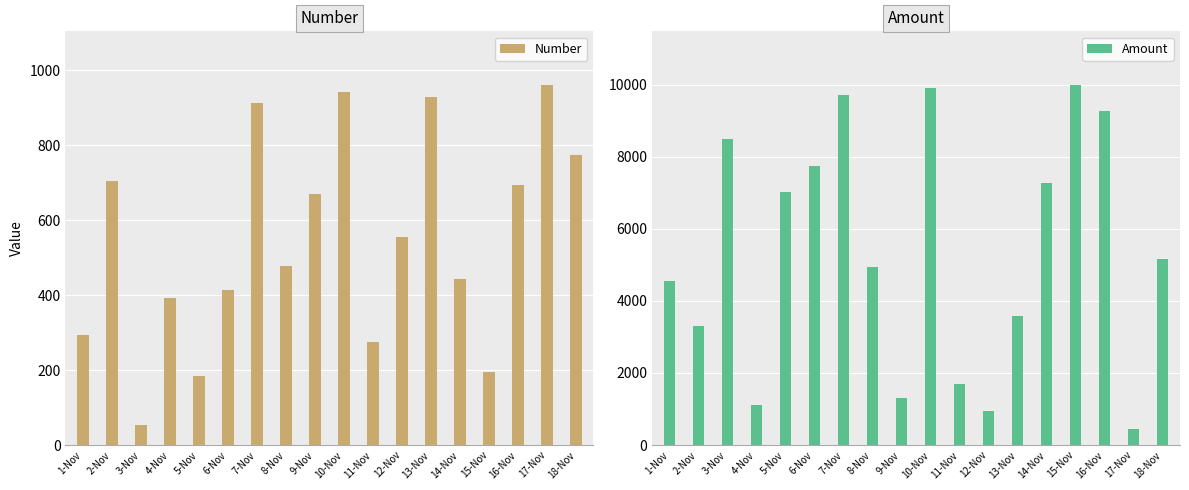

Reading left to right, extract all data points from this chart.

Number: 294	704	54	392	185	413	913	479	669	943	276	555	929	443	195	694	960	775
Amount: 4549	3298	8483	1125	7031	7744	9706	4945	1299	9906	1708	937	3575	7274	9982	9273	444	5149